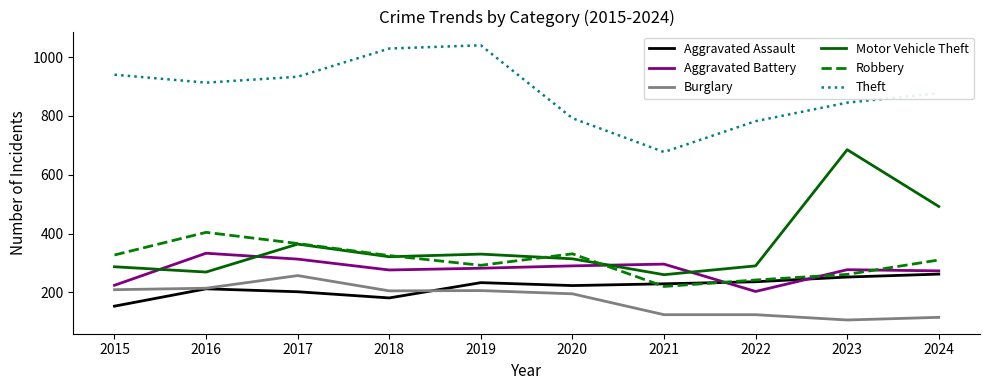

What is the total value across all series at 2020?

2145